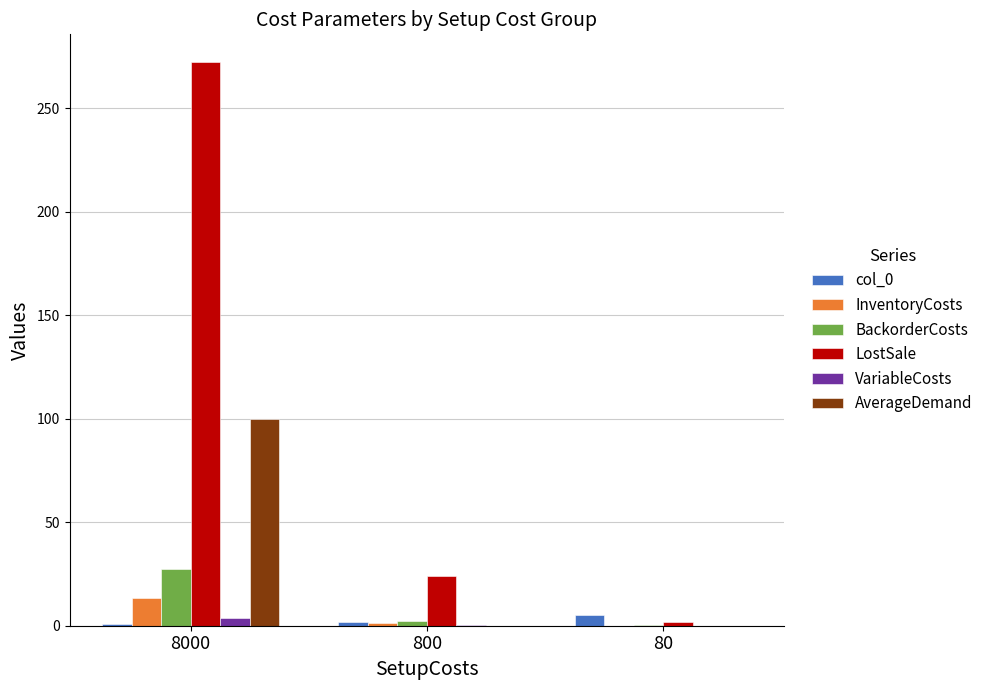

Which series changed the most between 800 and 80?

LostSale